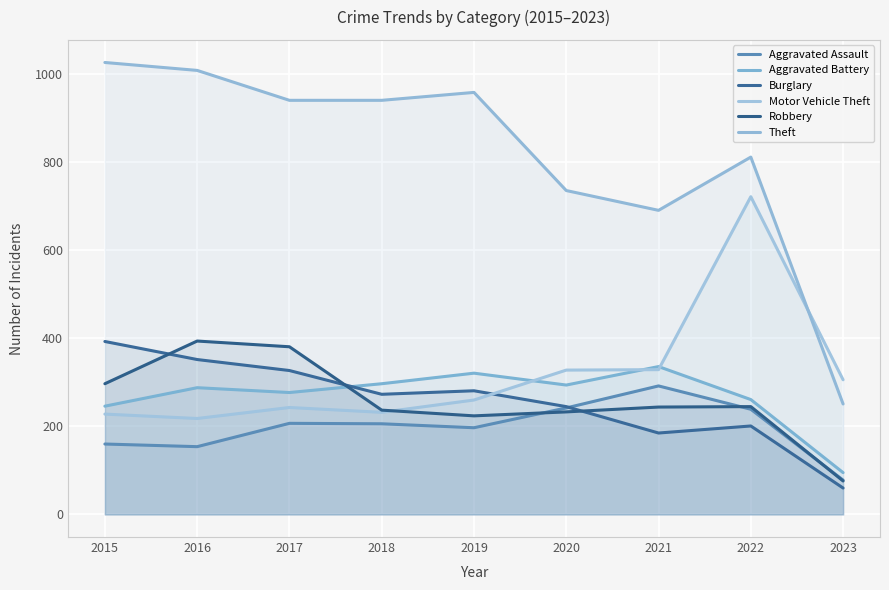

Which series changed the most between 2020 and 2023?

Theft